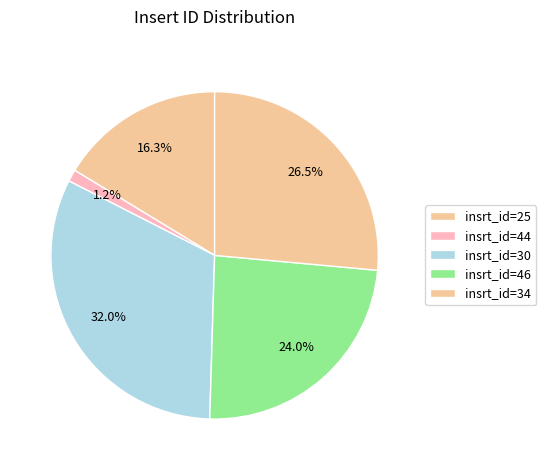

Is there any slice that represents more than half of the pie?

No